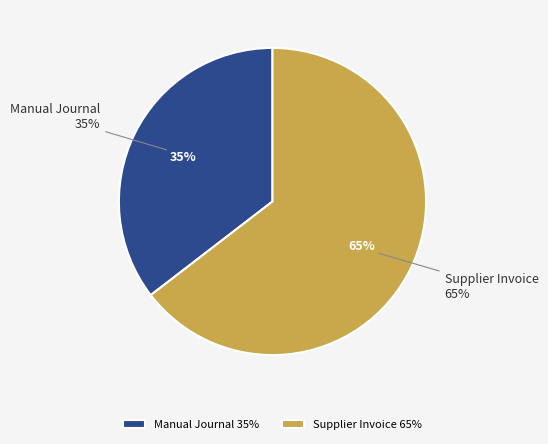

Which slice represents more than half of the pie?

Supplier Invoice